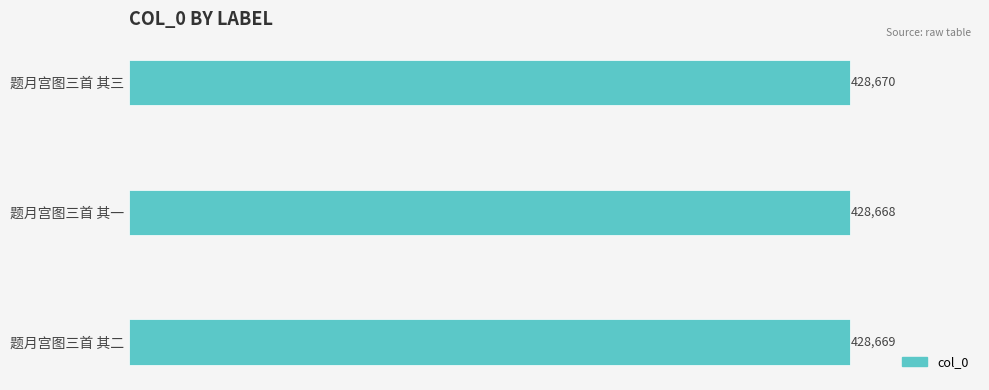

Reading bottom to top, what are all the values shown in this chart?

题月宫图三首 其二=428669	题月宫图三首 其一=428668	题月宫图三首 其三=428670